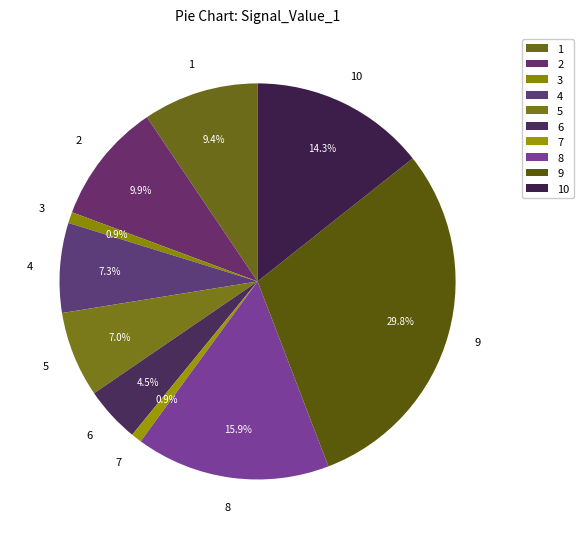

How many slices are in this pie chart?

10